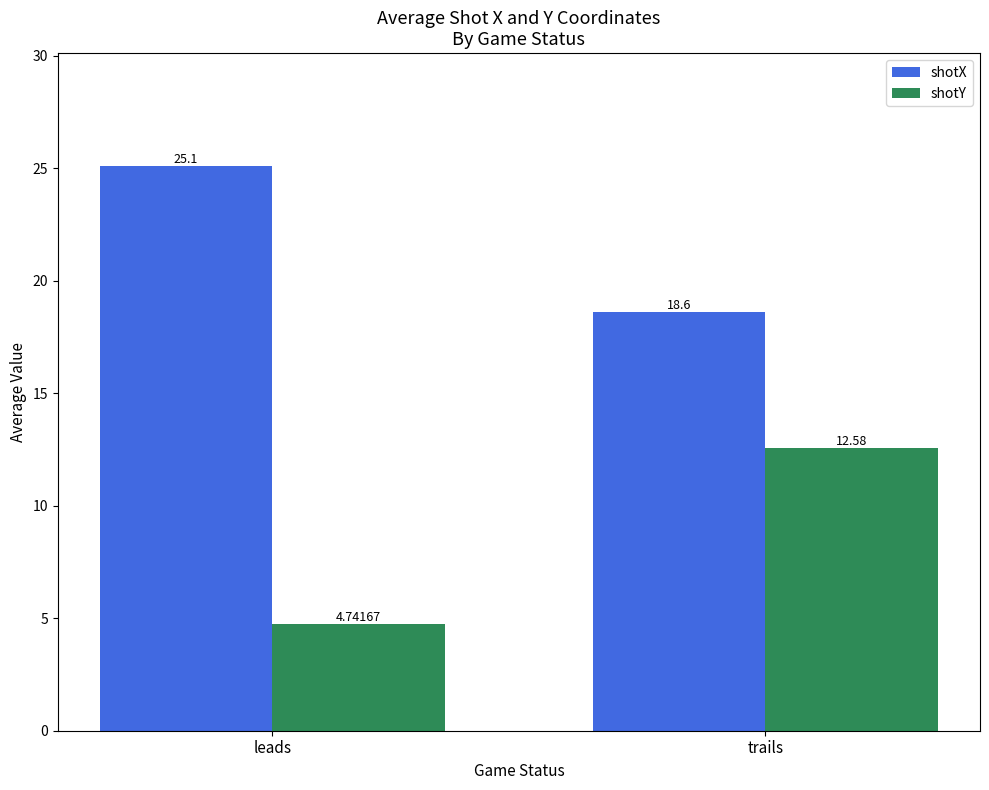

Where does the shotY series first go above 12?

trails